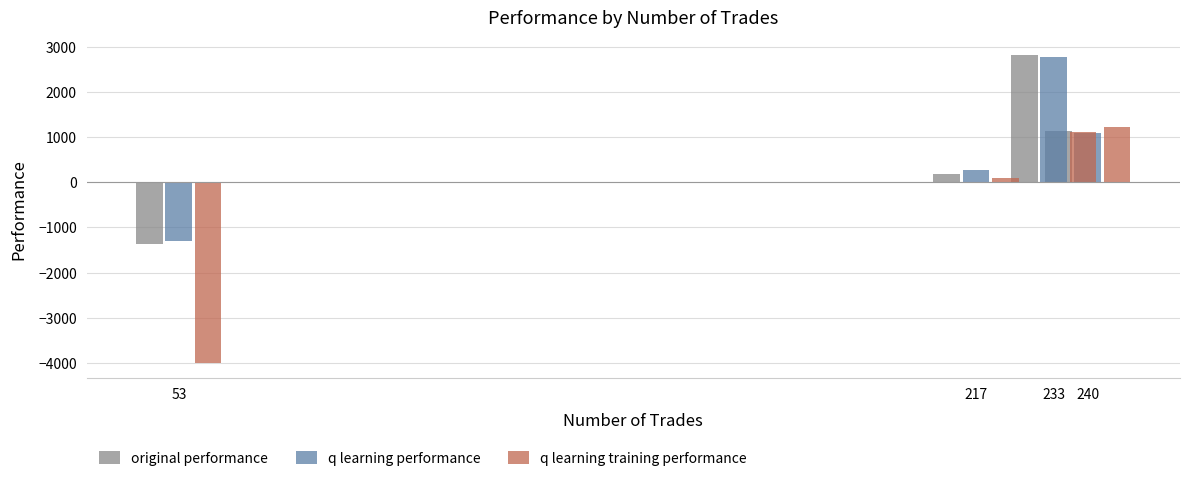

The value of q learning training performance at 217 is 163.3. True or false?

False